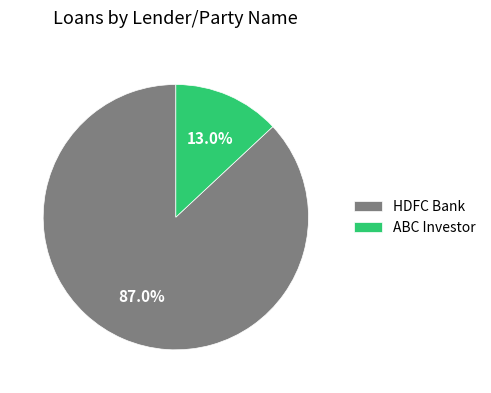

Between ABC Investor and HDFC Bank, which is larger?

HDFC Bank